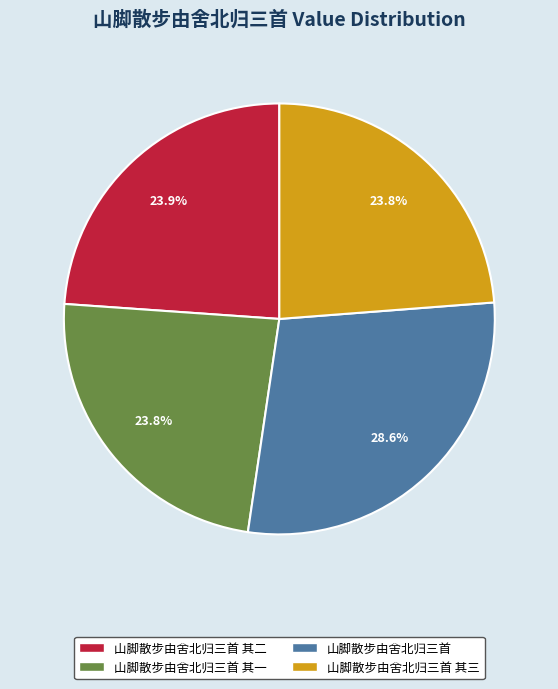

Is there any slice that represents more than half of the pie?

No